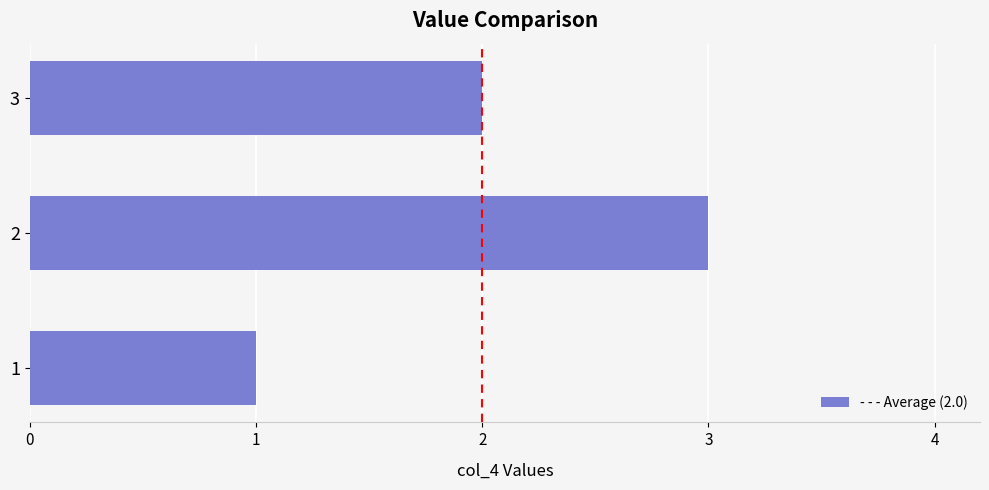

Which has a higher value, 2 or 3?

2